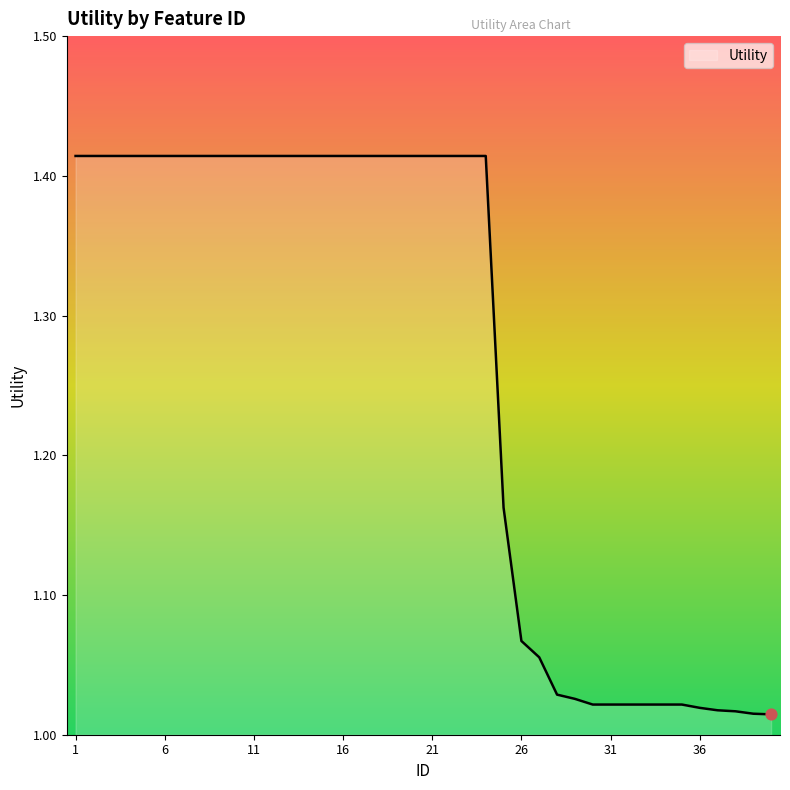

What is the difference between the maximum and minimum values?

0.4